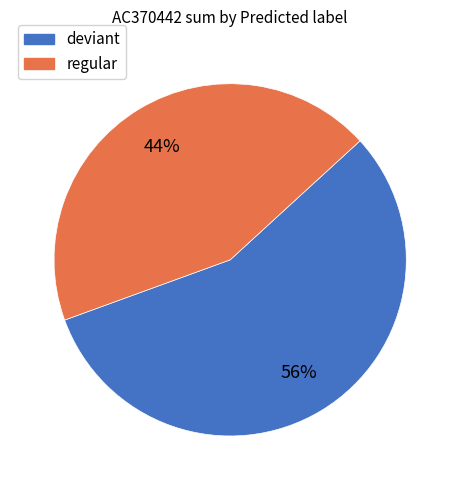

To the nearest percent, what is the average slice percentage?

50%